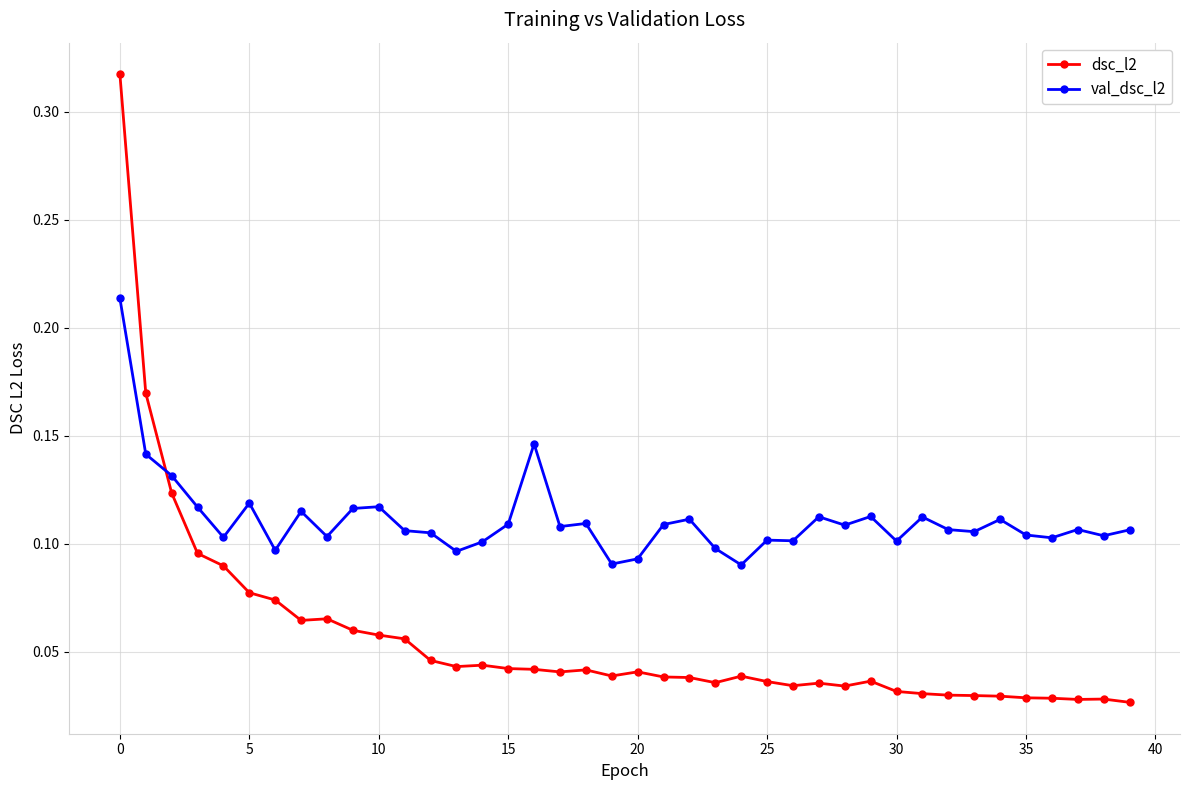

Which series has the largest total across all categories?

val_dsc_l2